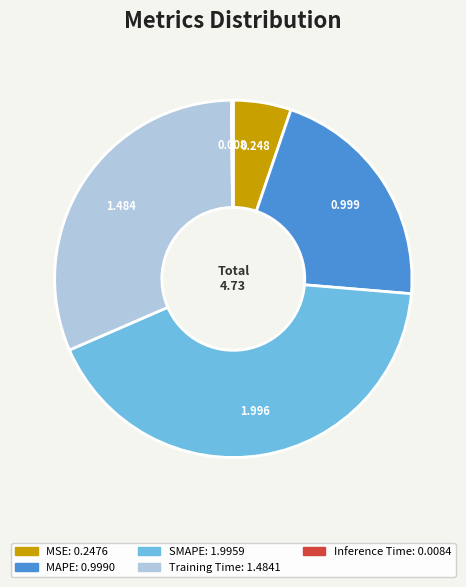

Combined, do Training Time and MSE account for over 50%?

No